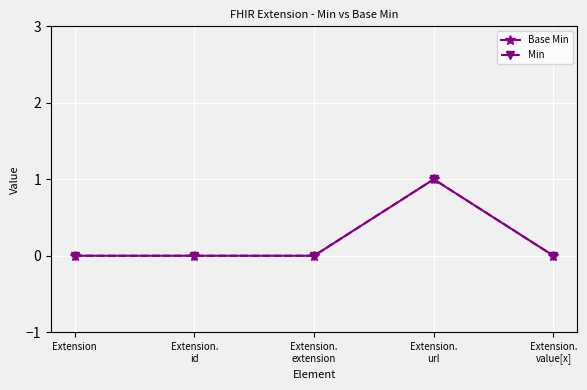

How many lines are shown in the chart?

2